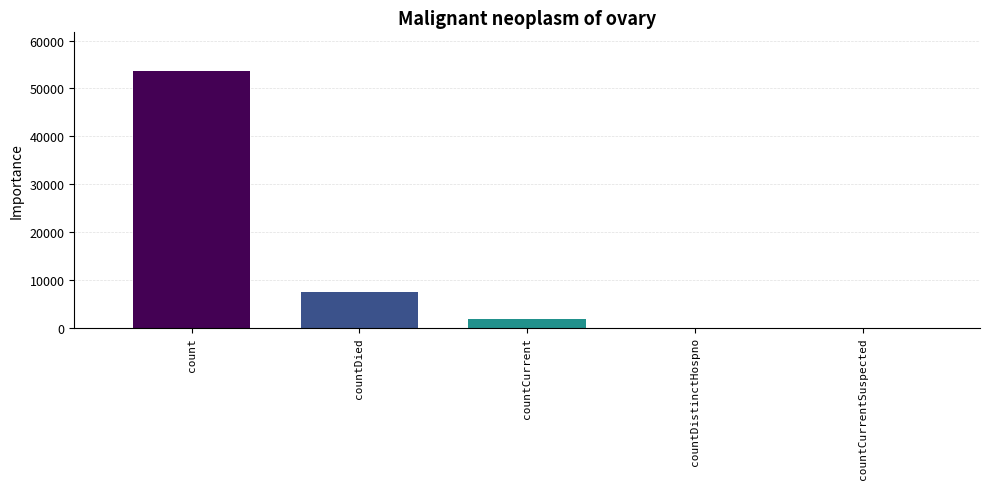

What is the difference between the values at countCurrent and countDistinctHospno?

1721